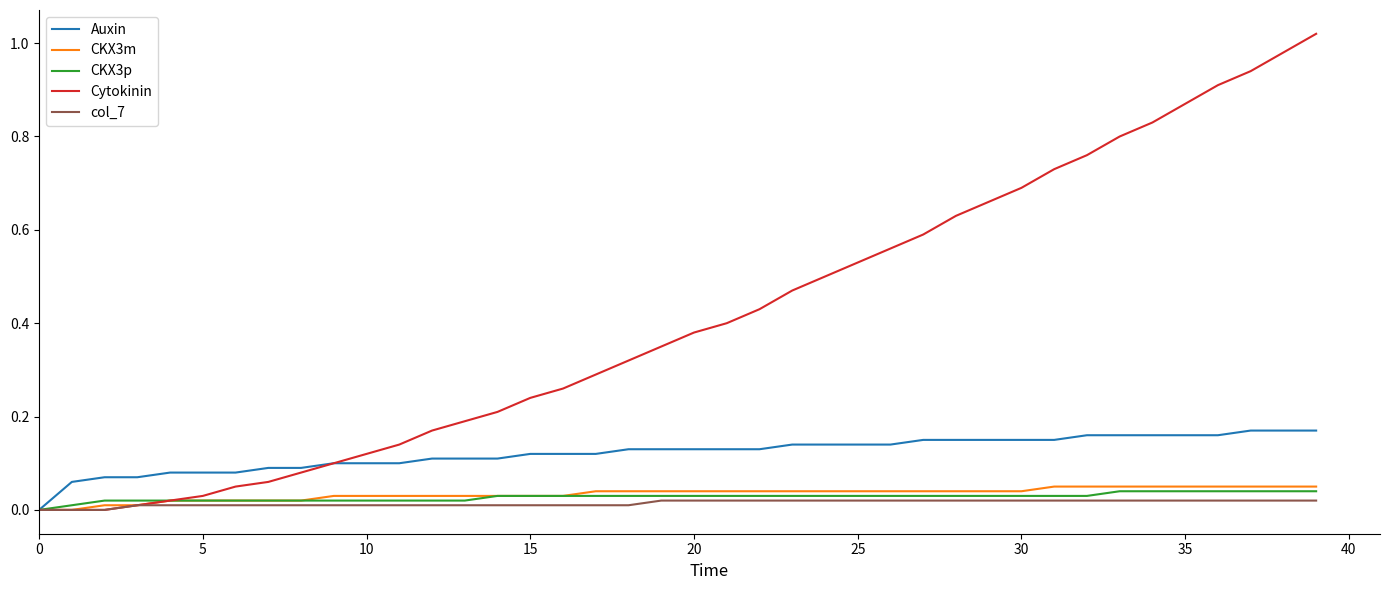

What are all the series names shown in the legend?

Auxin, CKX3m, CKX3p, Cytokinin, col_7